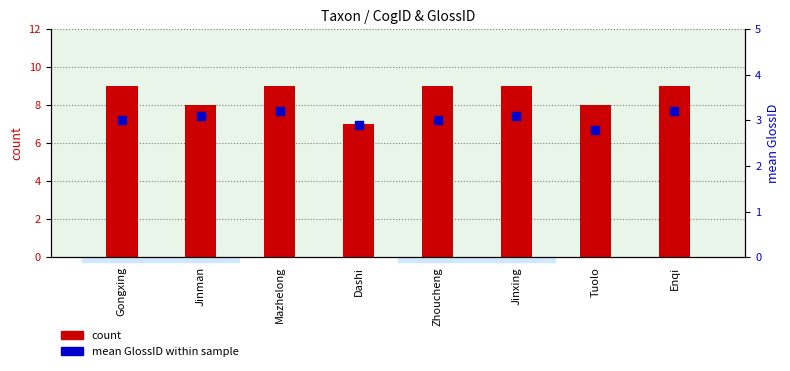

Is the value of count at Jinxing greater than the value of mean GlossID within sample at Jinxing?

Yes